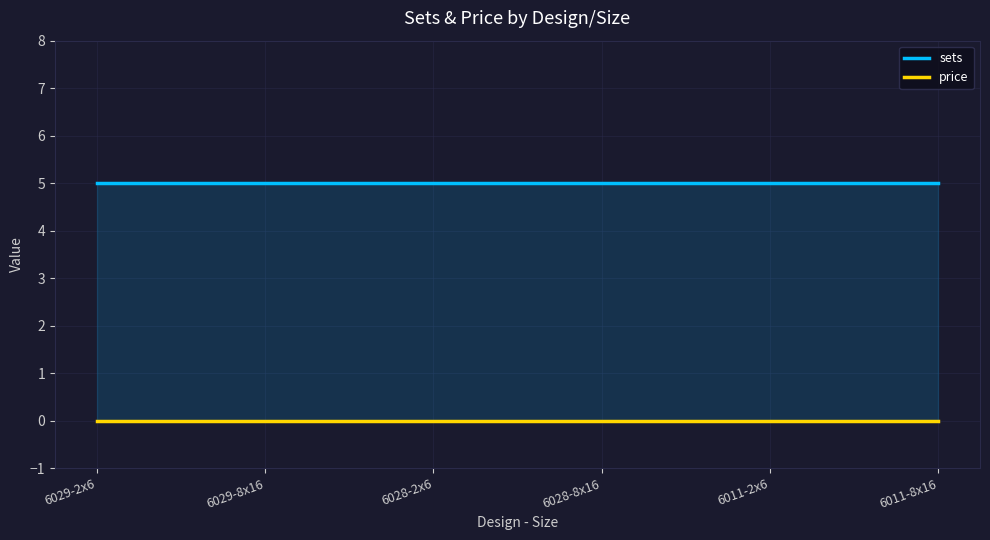

Rank the series by their maximum value, from highest to lowest.

sets, price